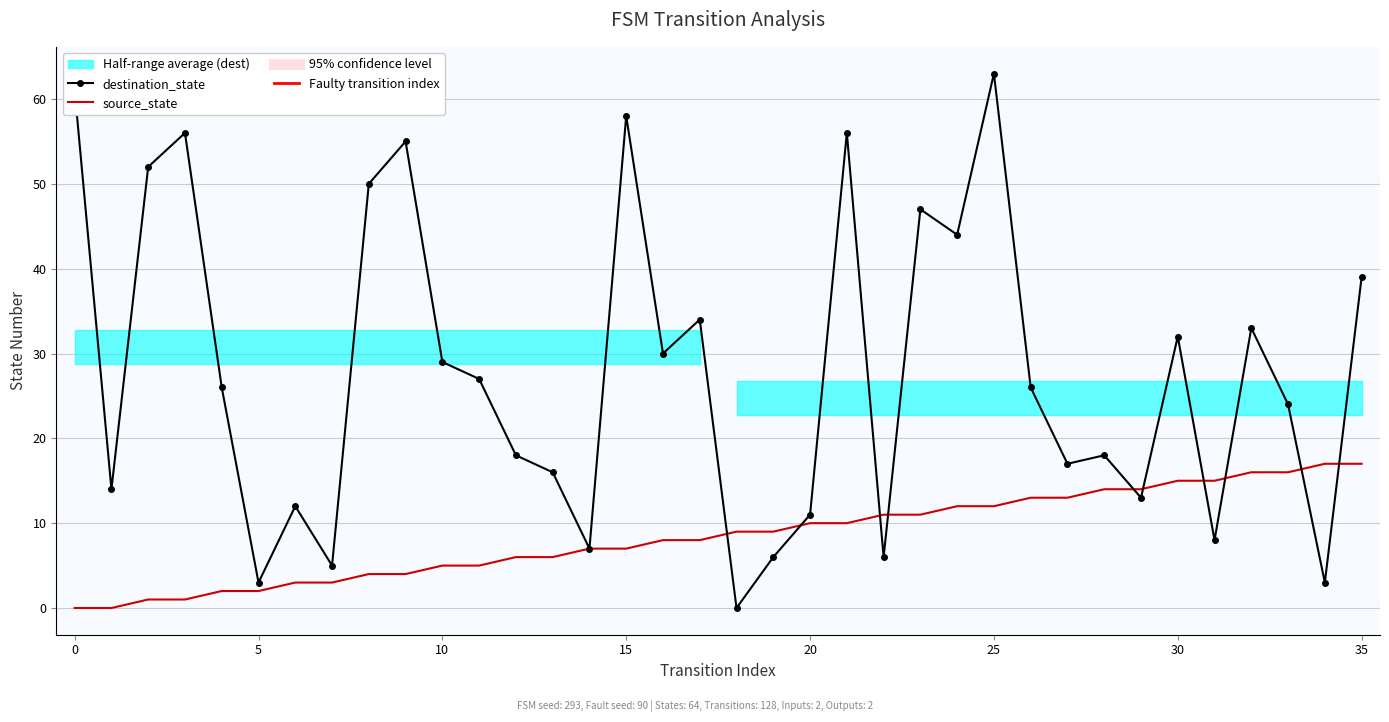

What is the average value of the destination_state series?

28